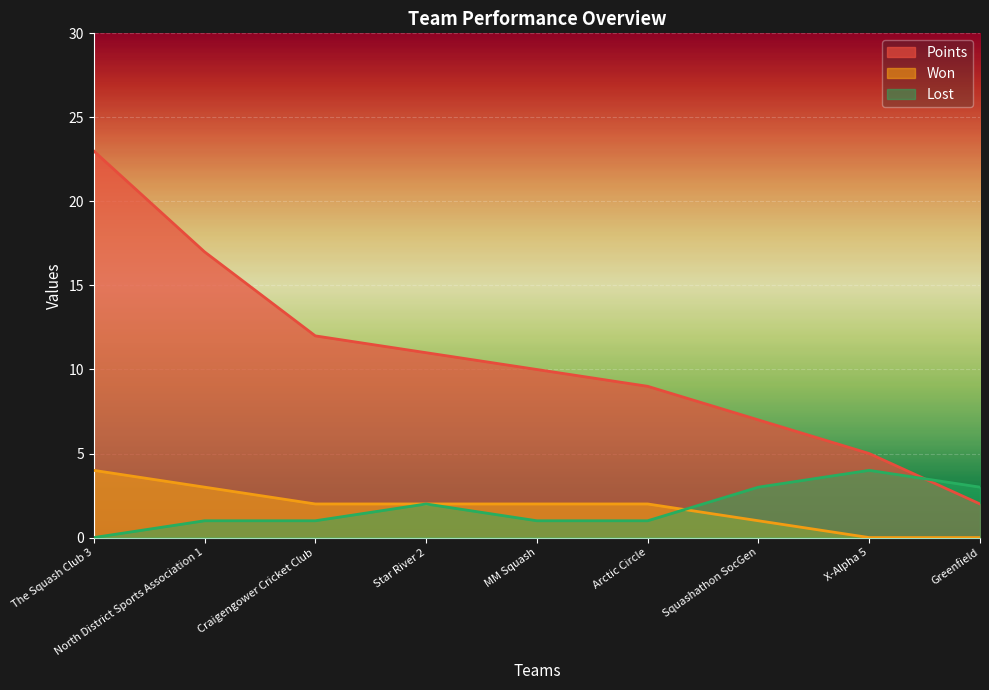

Rank the categories by Lost value from highest to lowest.

X-Alpha 5, Squashathon SocGen, Greenfield, Star River 2, North District Sports Association 1, Craigengower Cricket Club, MM Squash, Arctic Circle, The Squash Club 3